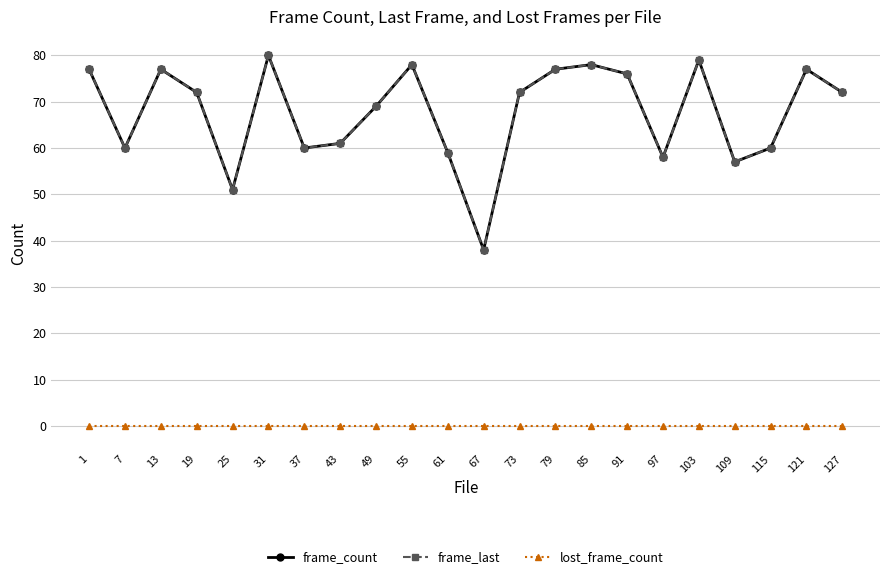

Does the chart display data point markers on the line(s)?

Yes